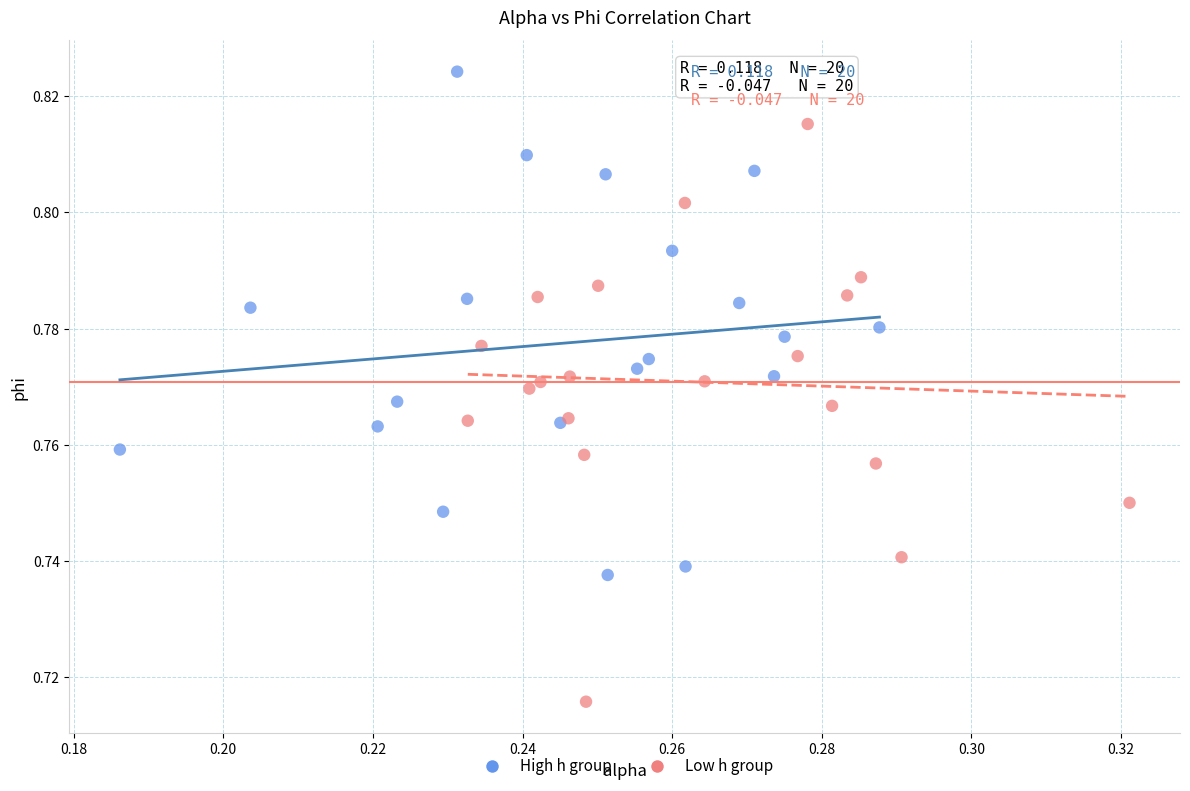

Which series contains the lowest Y value?

Low h group